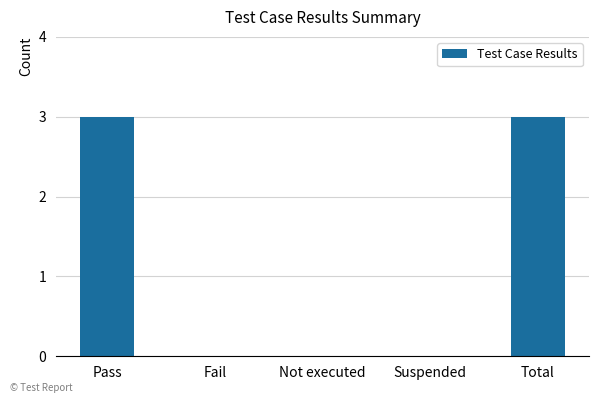

What is the greatest value displayed?

3